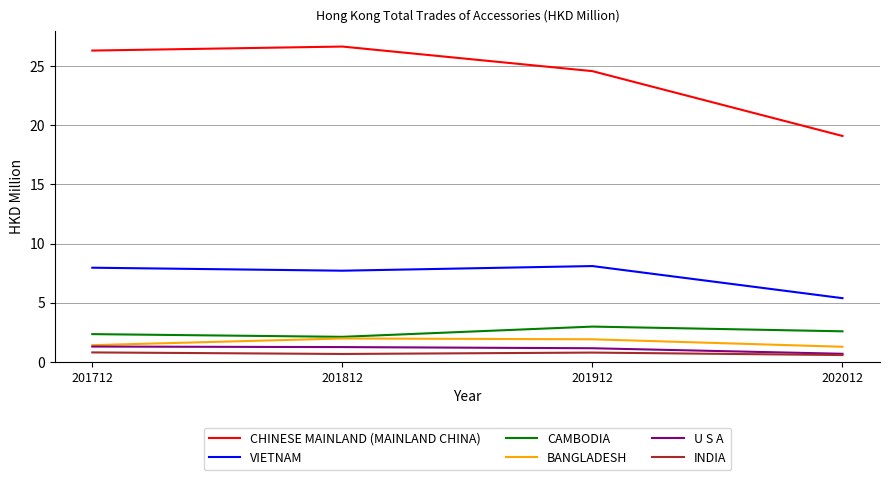

Rank the series by their maximum value, from highest to lowest.

CHINESE MAINLAND (MAINLAND CHINA), VIETNAM, CAMBODIA, BANGLADESH, U S A, INDIA